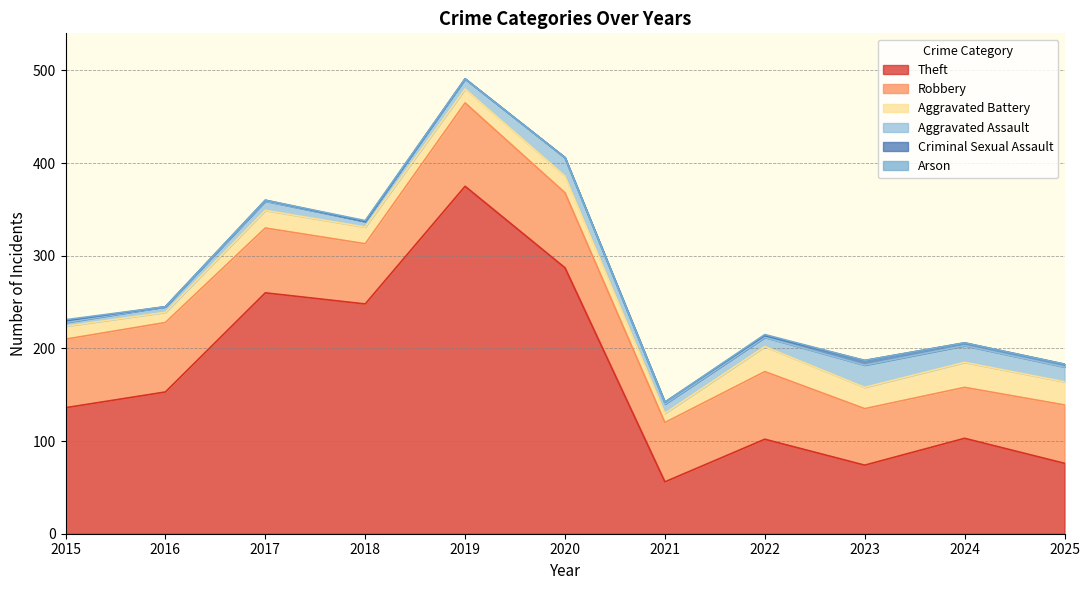

Where is Robbery nearest to the value 72?

2022